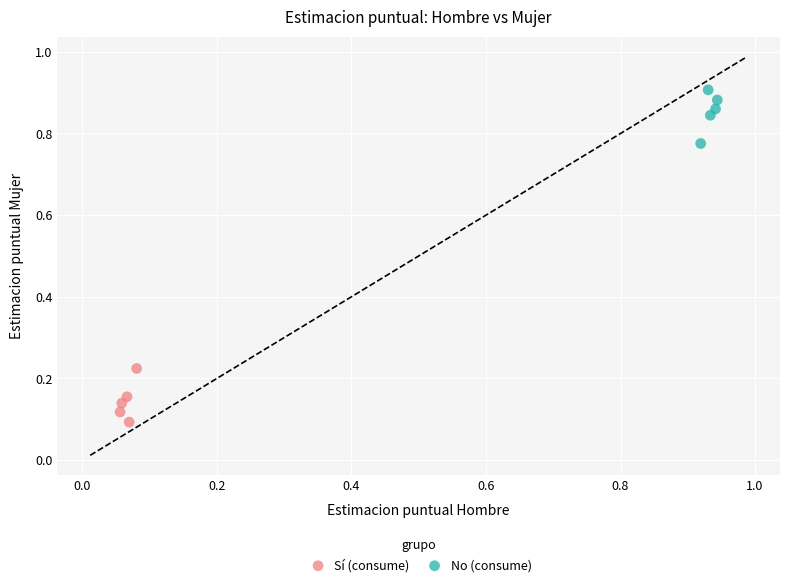

What are all the series names shown in the legend?

Sí (consume), No (consume)